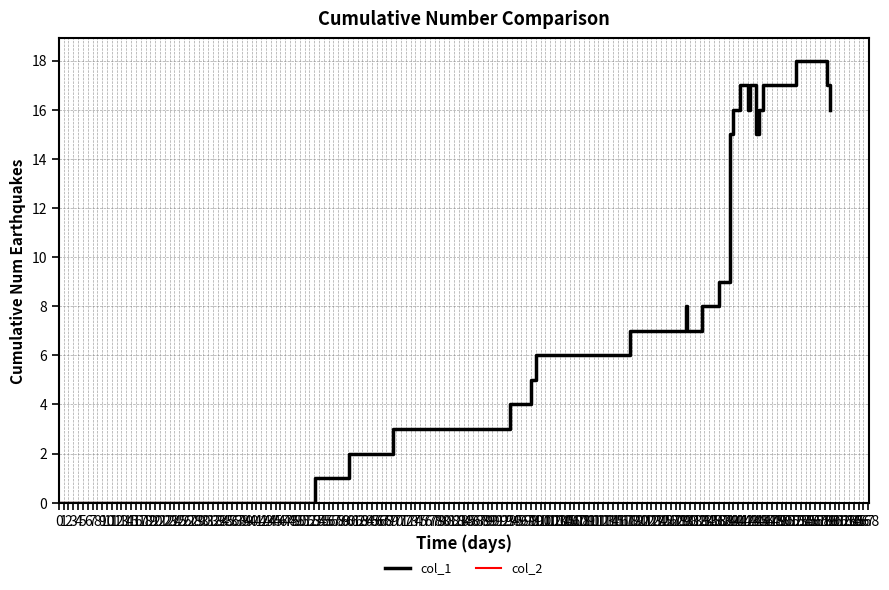

Which series has the largest range (max minus min)?

col_1